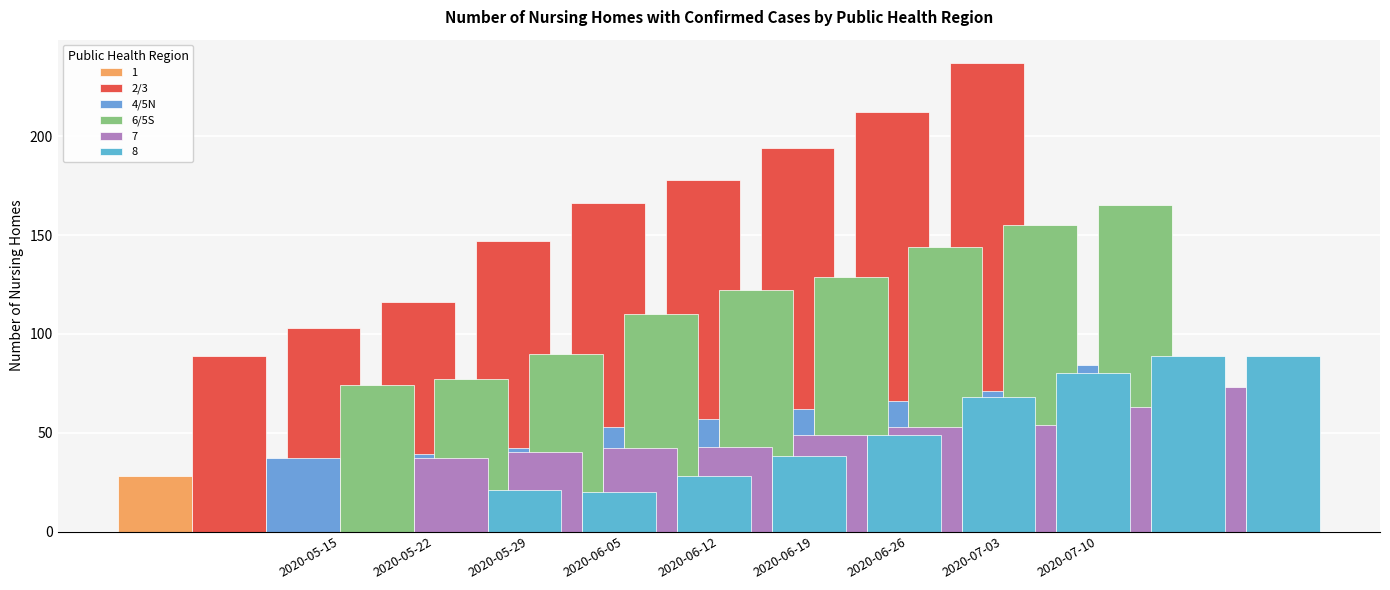

What is the label of the 8th bar from the right?

2020-05-22